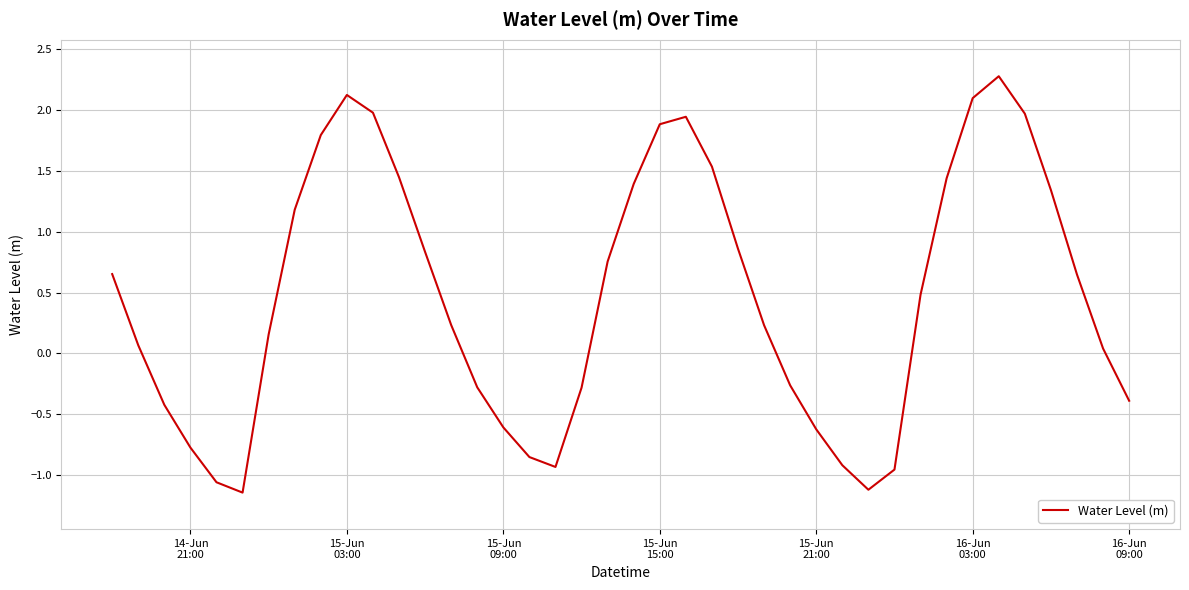

How many lines are shown in the chart?

1